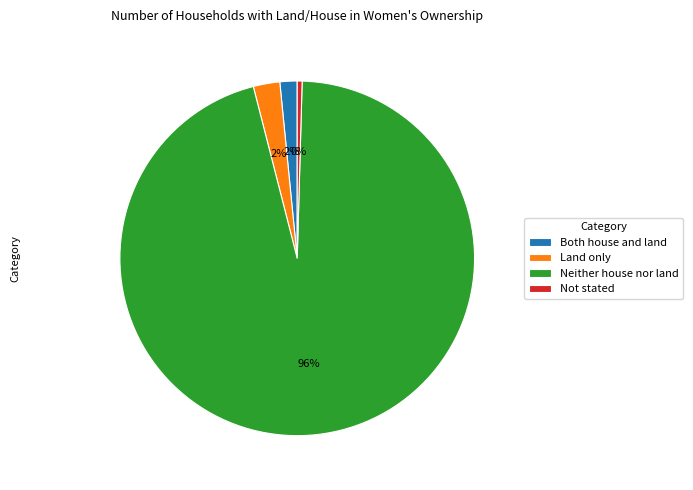

Which has a higher value, Not stated or Land only?

Land only